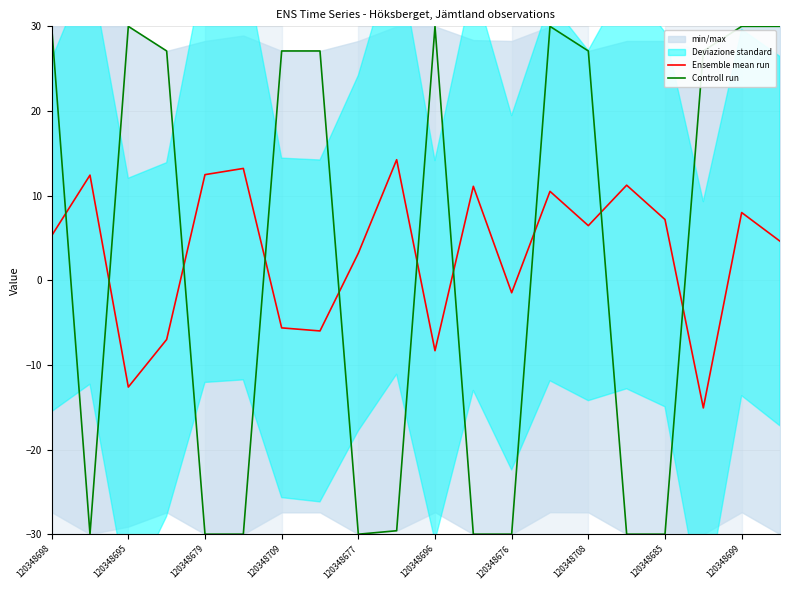

Is it true that Controll run equals 9.9 at 17?

False